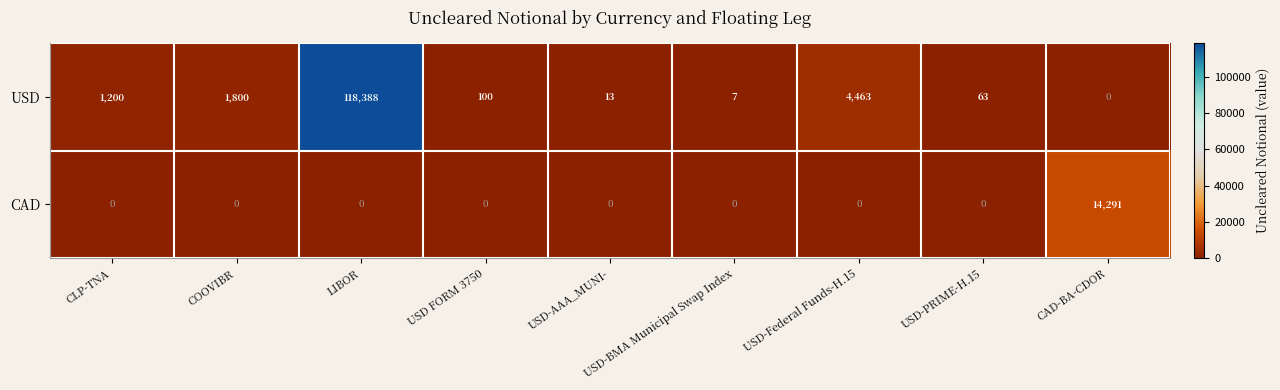

True or false: USD has a value of 63 at USD-PRIME-H.15.

True